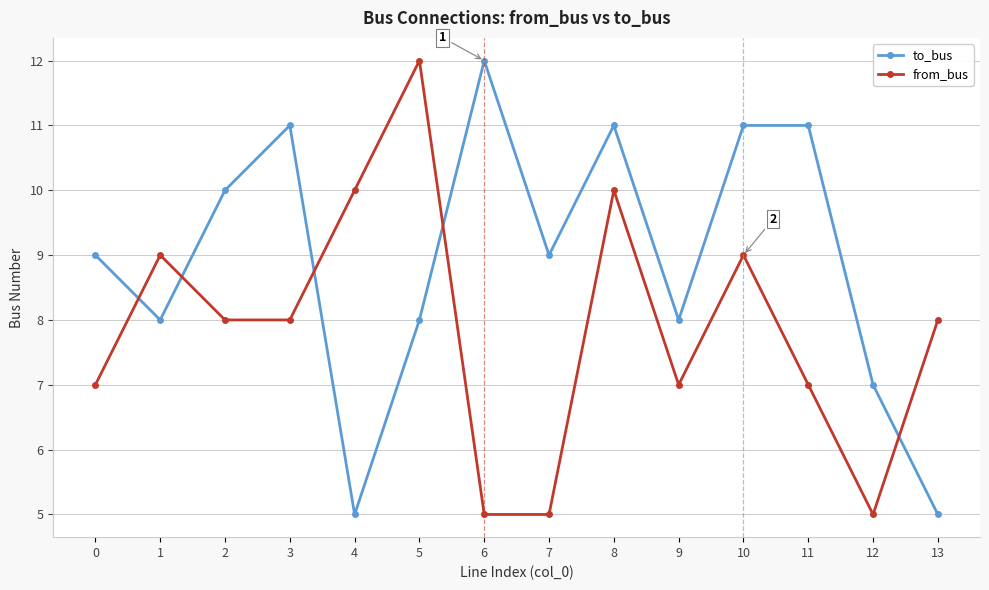

Reading left to right, what are all the values shown in this chart?

to_bus: 0=9	1=8	2=10	3=11	4=5	5=8	6=12	7=9	8=11	9=8	10=11	11=11	12=7	13=5
from_bus: 0=7	1=9	2=8	3=8	4=10	5=12	6=5	7=5	8=10	9=7	10=9	11=7	12=5	13=8